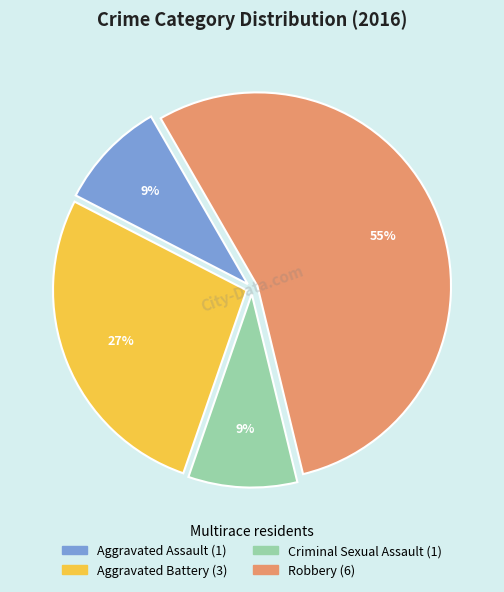

Approximately how many times larger is the value at Aggravated Battery compared to Aggravated Assault?

3.0